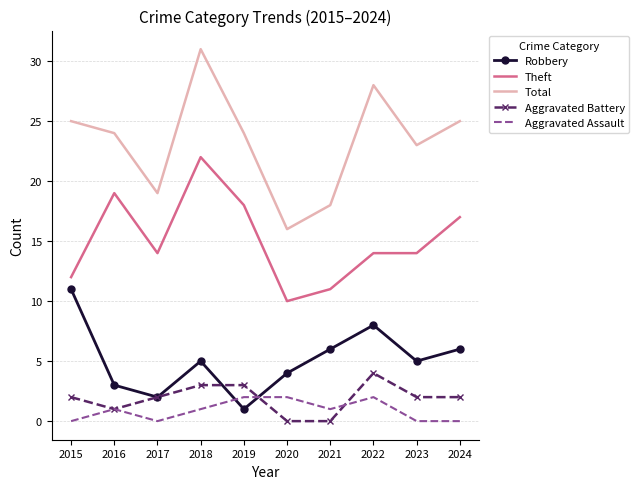

Count the number of categories in the chart.

10